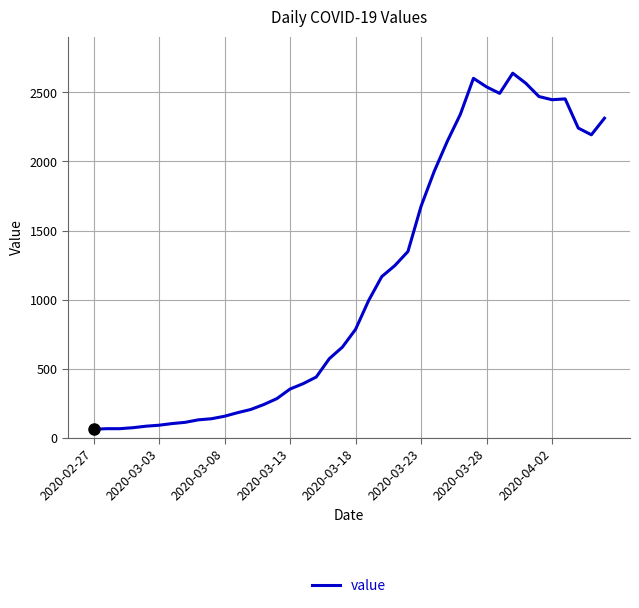

What is the maximum value shown in the chart?

2639